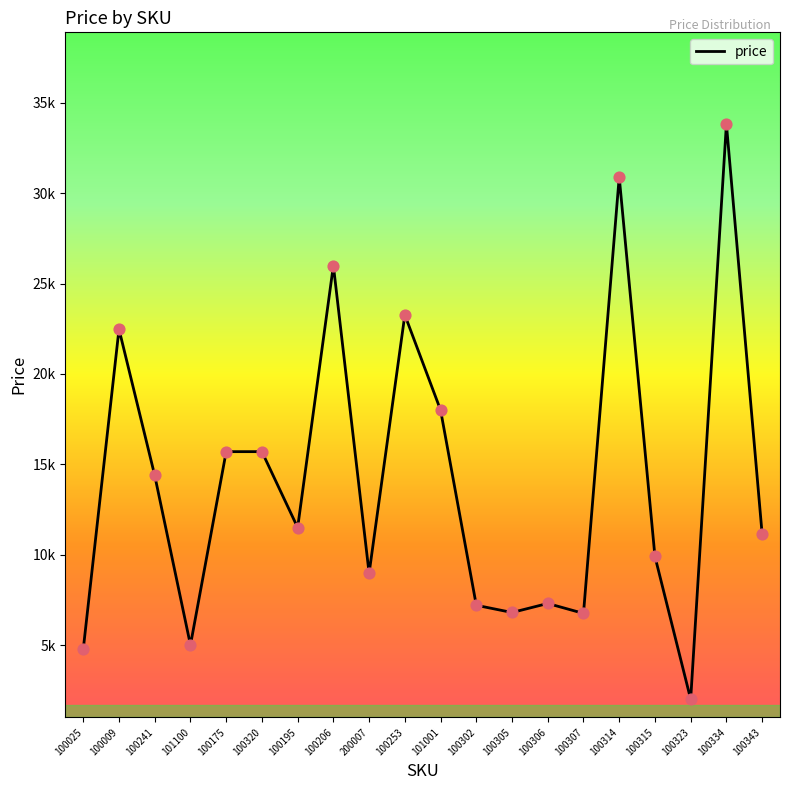

Is this an area chart (filled region under the line)?

No